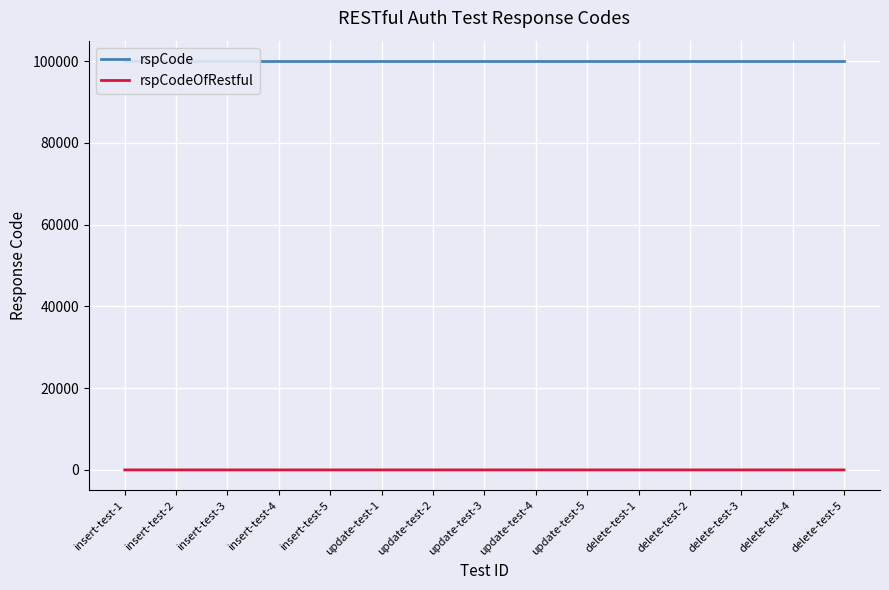

Reading right to left, list all the values displayed in this chart.

rspCode: 100000	100000	100000	100000	100000	100000	100000	100000	100000	100000	100000	100000	100000	100000	100000
rspCodeOfRestful: 1	1	1	1	0	1	1	1	1	0	1	1	1	1	0